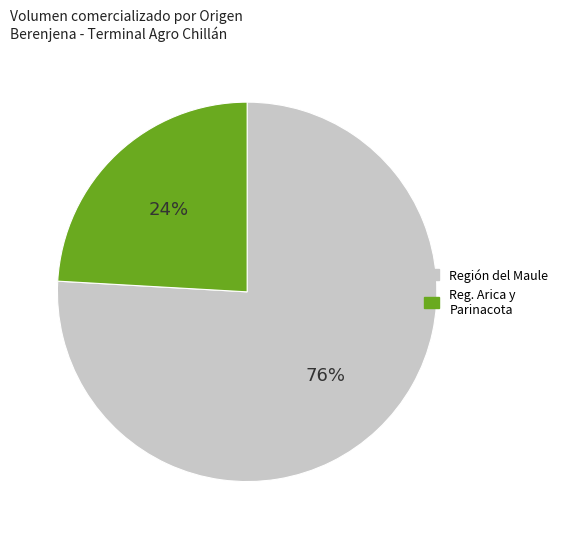

To the nearest percent, what is the average slice percentage?

50%